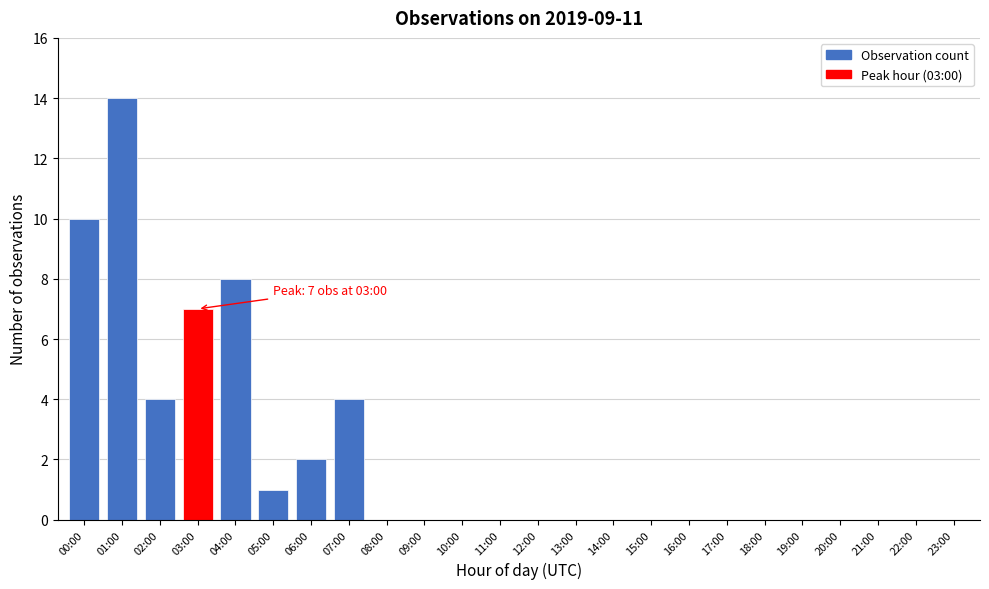

Reading left to right, extract all data points from this chart.

00:00=10	01:00=14	02:00=4	03:00=7	04:00=8	05:00=1	06:00=2	07:00=4	08:00=0	09:00=0	10:00=0	11:00=0	12:00=0	13:00=0	14:00=0	15:00=0	16:00=0	17:00=0	18:00=0	19:00=0	20:00=0	21:00=0	22:00=0	23:00=0